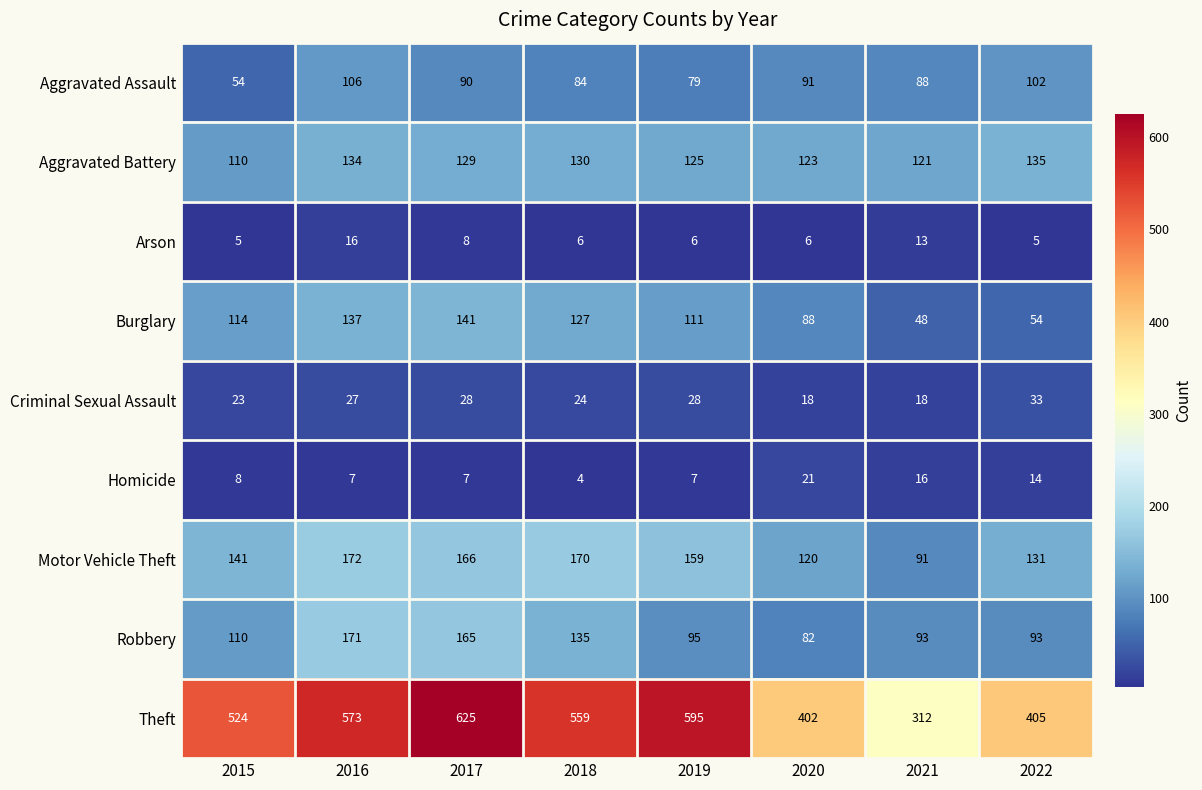

What is the difference between the highest and lowest values at 2020?

396